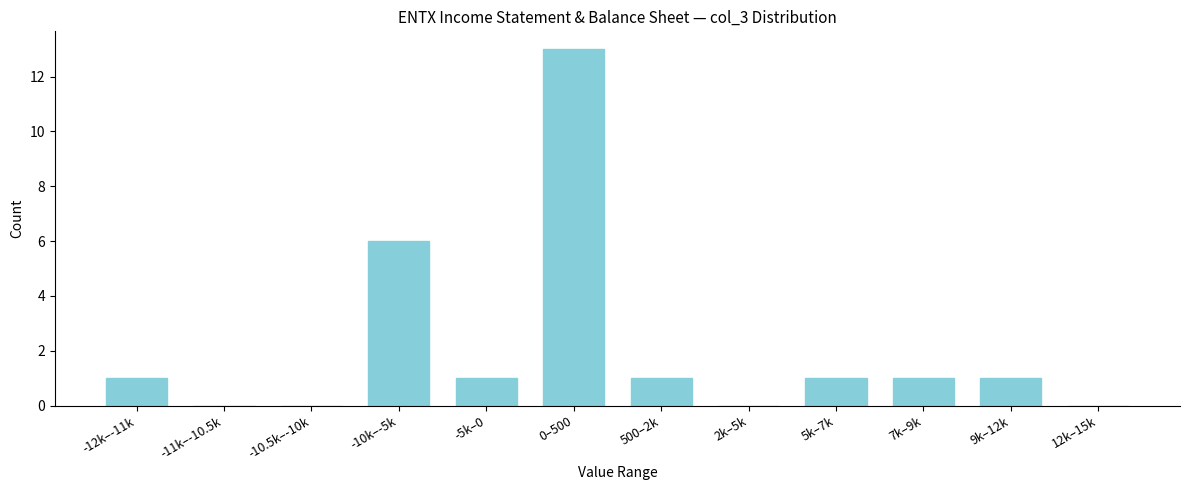

Reading left to right, what are all the values shown in this chart?

-12k–-11k=1	-11k–-10.5k=0	-10.5k–-10k=0	-10k–-5k=6	-5k–0=1	0–500=13	500–2k=1	2k–5k=0	5k–7k=1	7k–9k=1	9k–12k=1	12k–15k=0